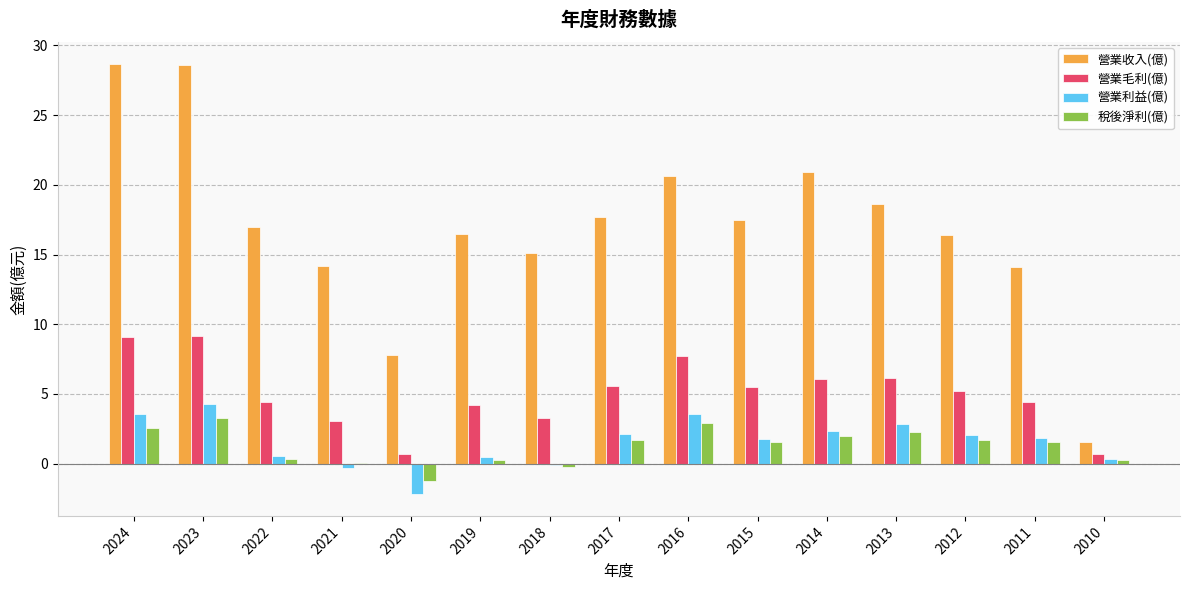

At which label does 營業利益(億) reach its peak?

2023